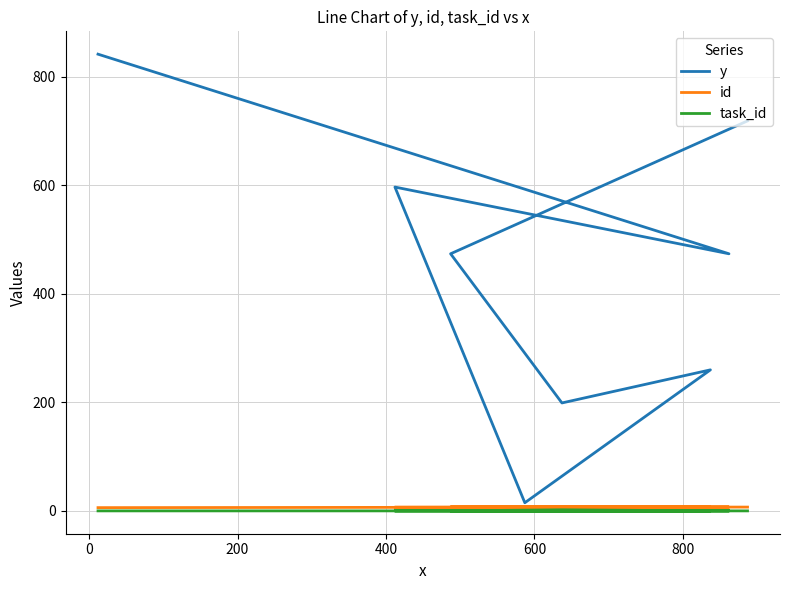

The value of task_id at 7 is 1. True or false?

False